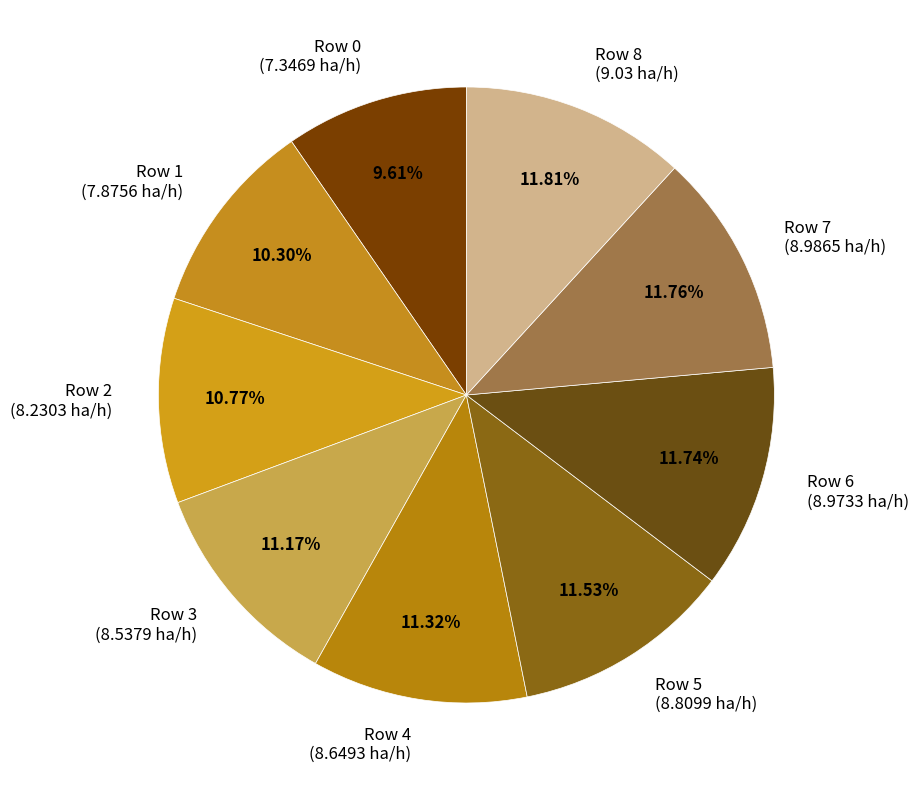

To the nearest percent, what is the average slice percentage?

11%